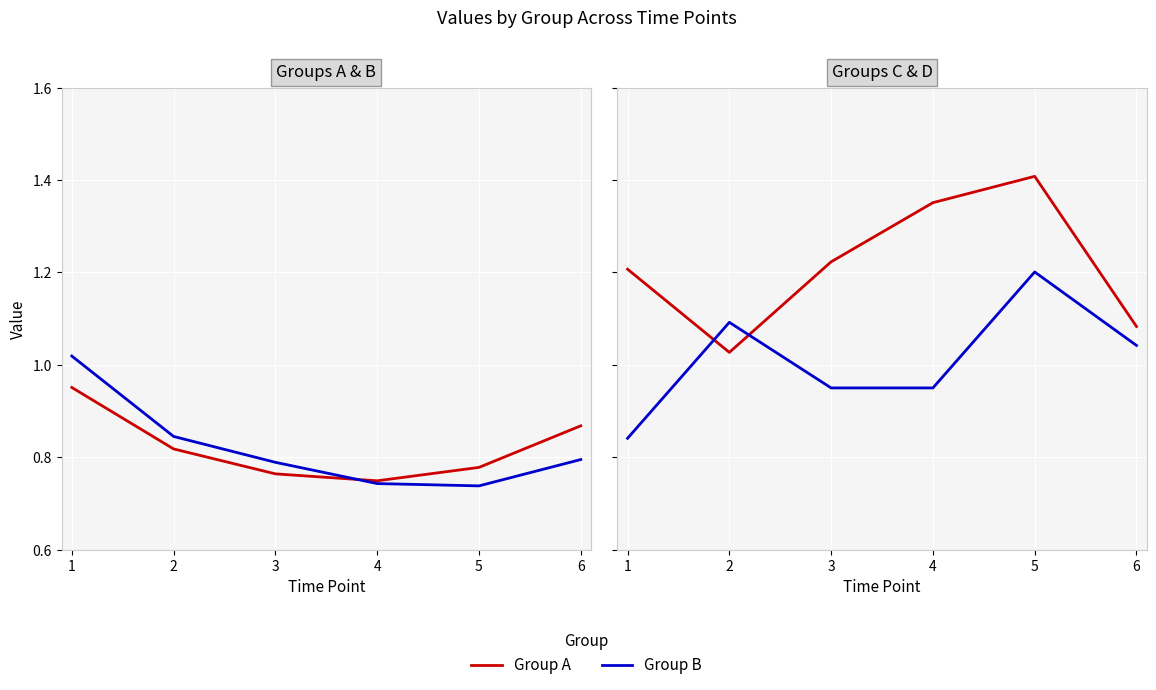

Which series ends up on top after the final intersection of Group D and Group B?

Group D